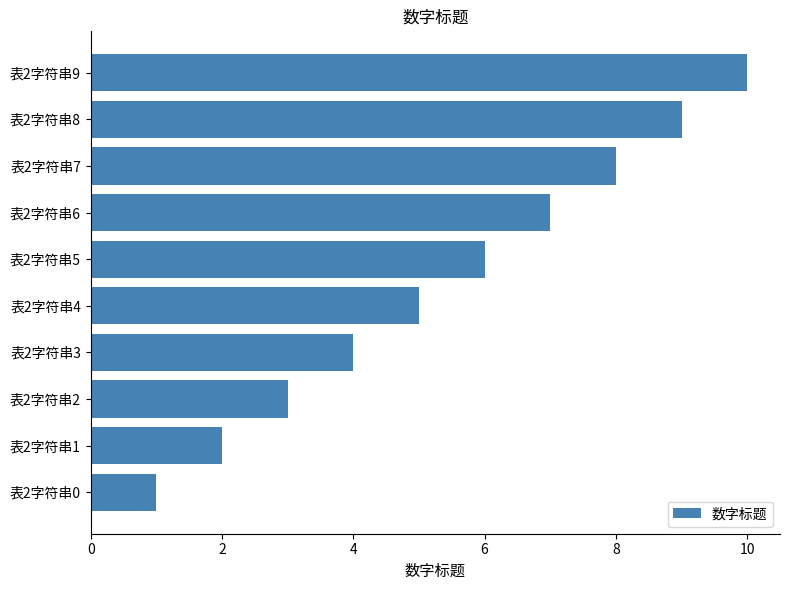

Between 表2字符串1 and 表2字符串5, which is larger?

表2字符串5